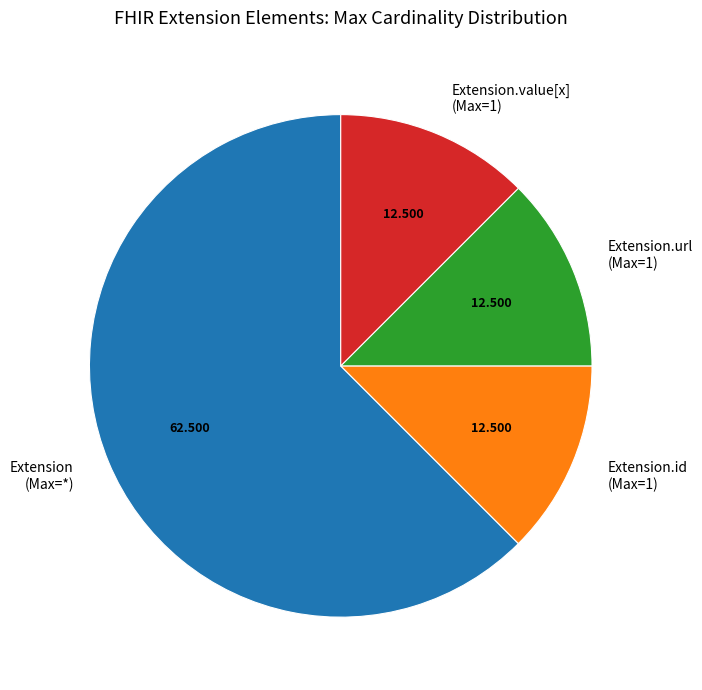

Which category has the biggest portion of the pie?

Extension (Max=*)